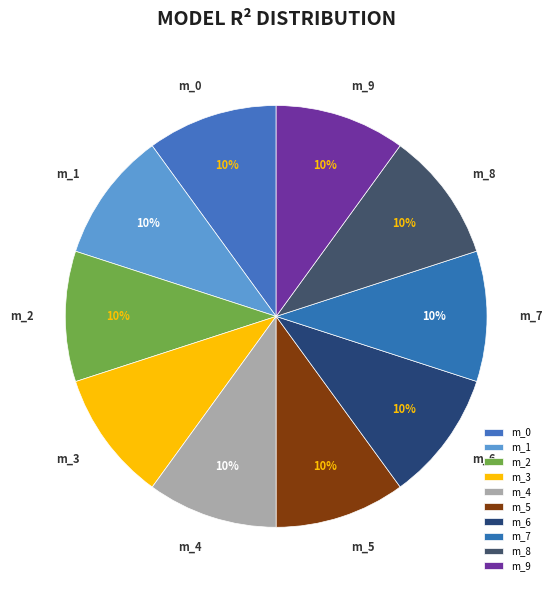

To the nearest percent, what is the average slice percentage?

10%